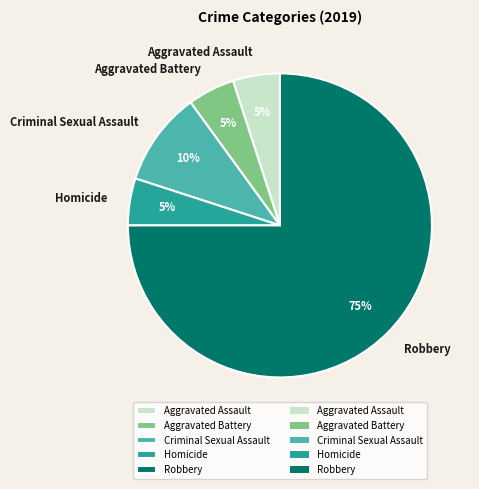

How many segments does this pie chart have?

5